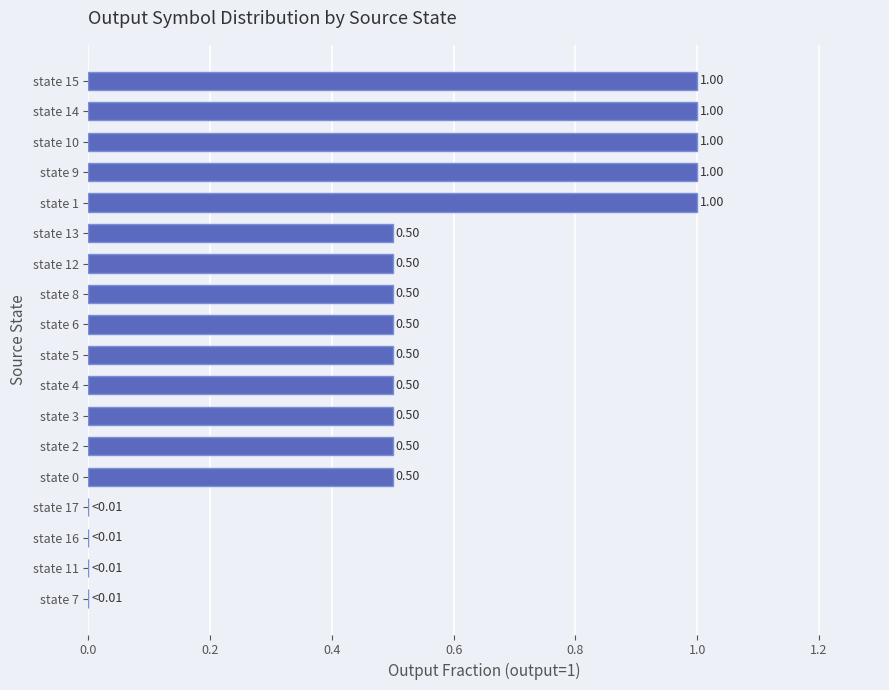

What is the sum of all values?

9.5